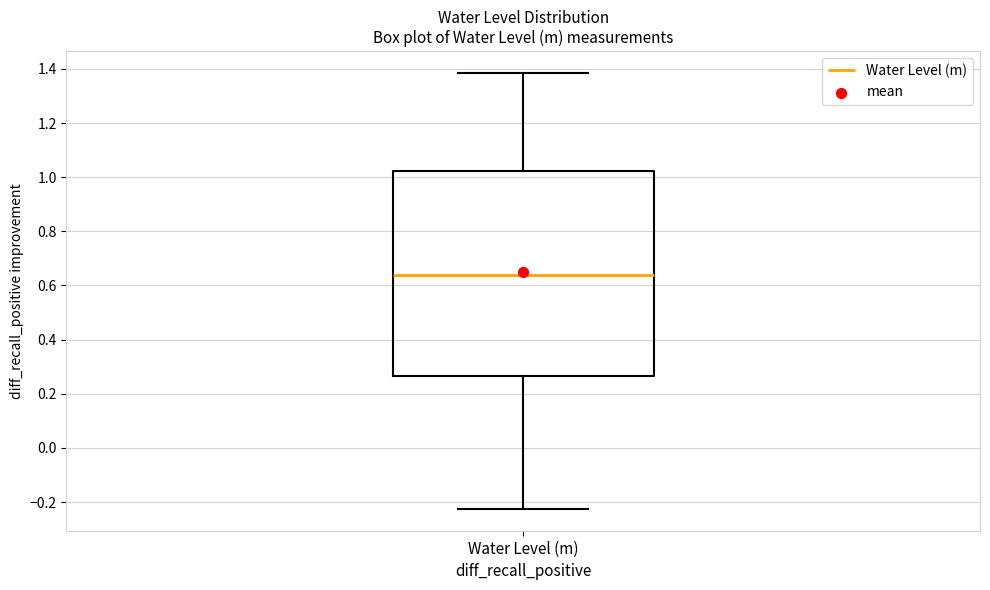

Read this box plot against the y-axis: the position of the median line, the range covered by the box, and the ends of both whiskers. The values are not printed on the chart, so give them approximately, as read against the axis.

median 0.64, box 0.26 to 1.02, whiskers -0.22 to 1.38